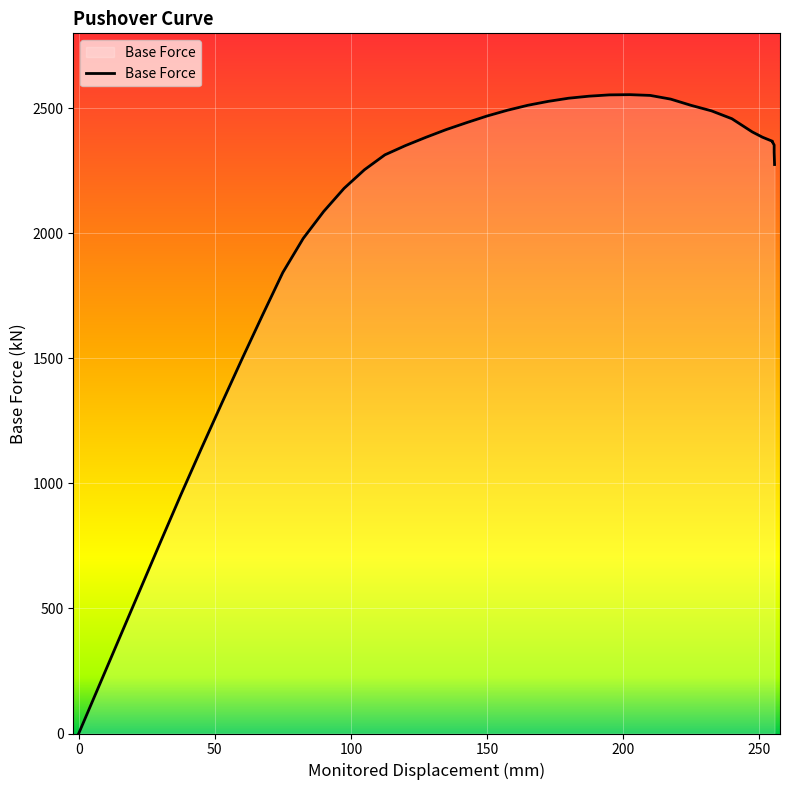

How many lines are shown in the chart?

1